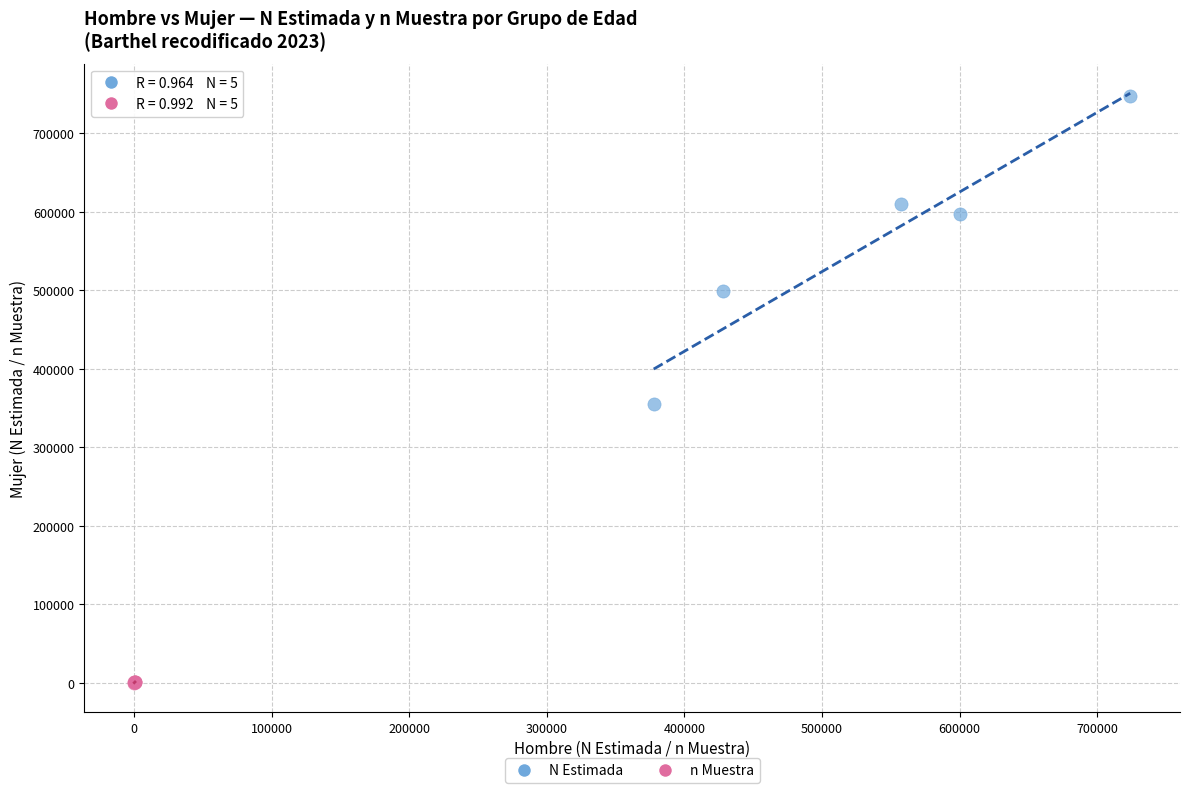

Which series reaches the maximum Y coordinate?

N Estimada